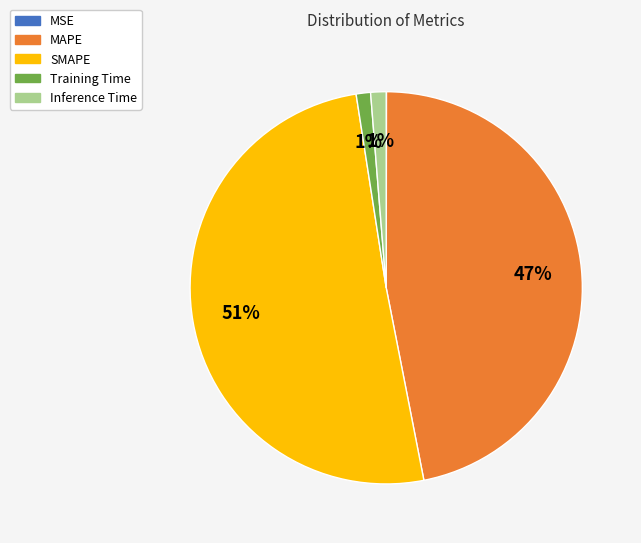

Which category has the biggest portion of the pie?

SMAPE